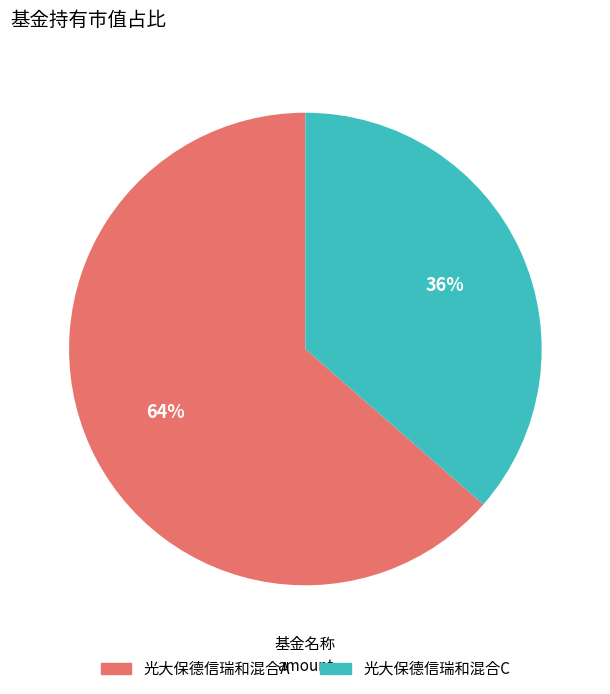

How many slices are in this pie chart?

2